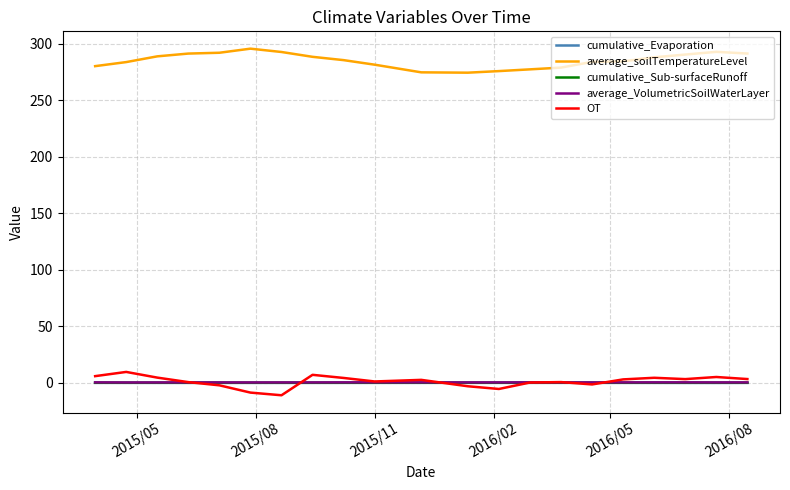

True or false: cumulative_Evaporation and average_VolumetricSoilWaterLayer intersect in this chart.

False